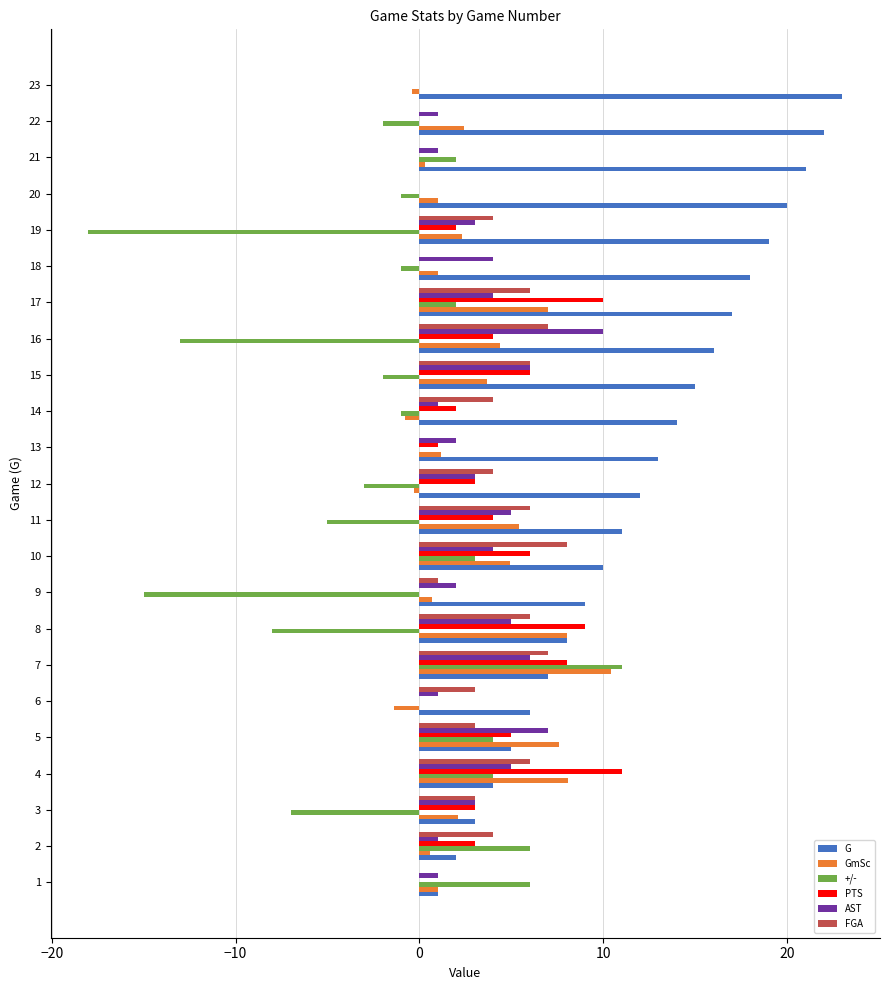

How many data points does each series have?

23